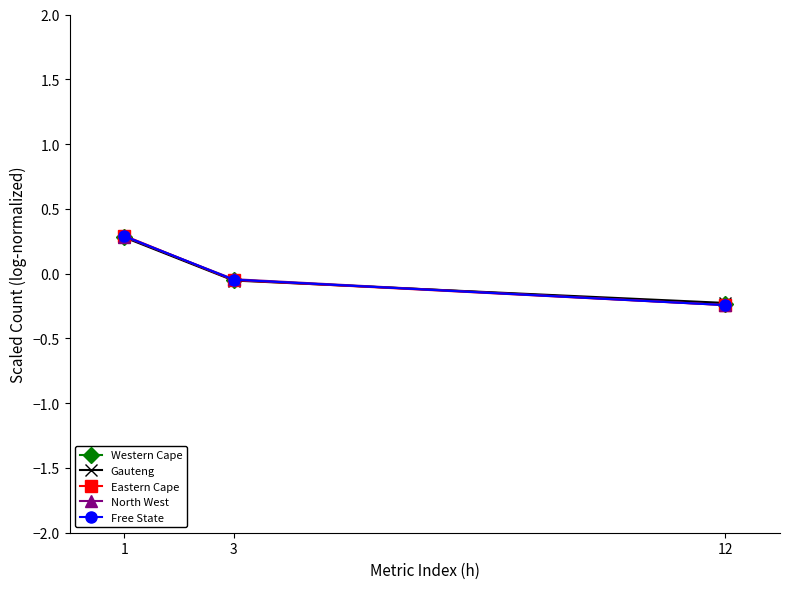

The Gauteng series shows 0.5 at 1. True or false?

False